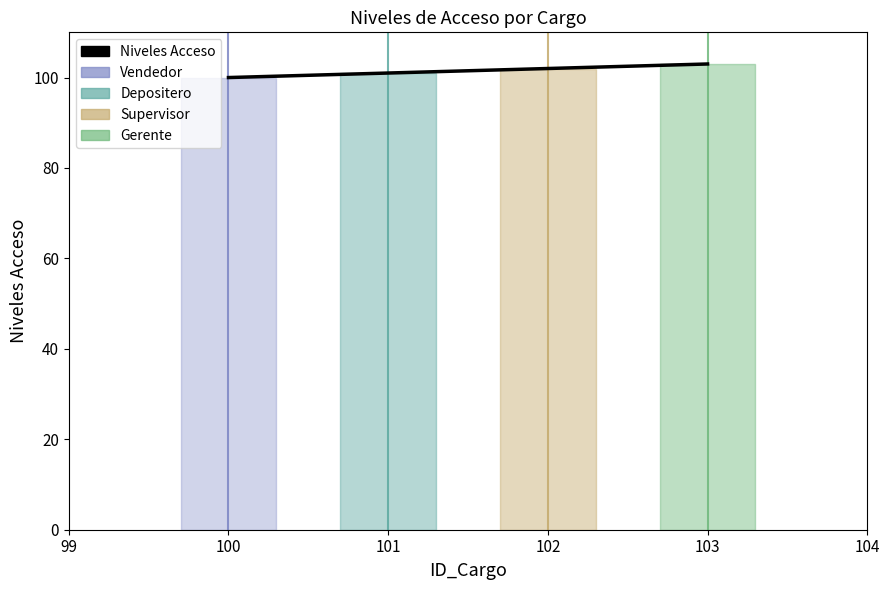

Reading right to left, transcribe all the data shown in this chart.

103	102	101	100